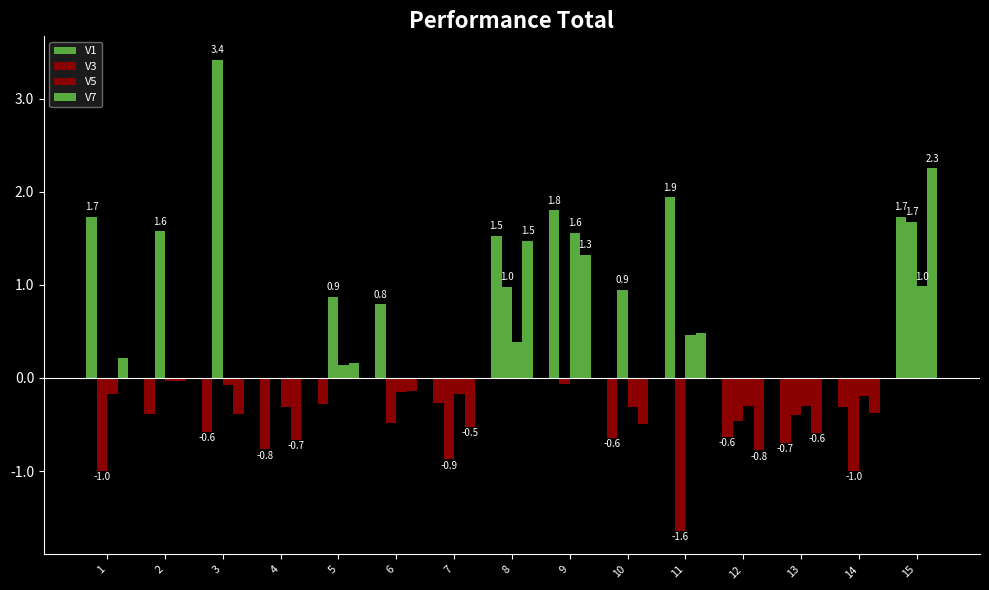

What is the minimum value shown in the chart?

-1.6